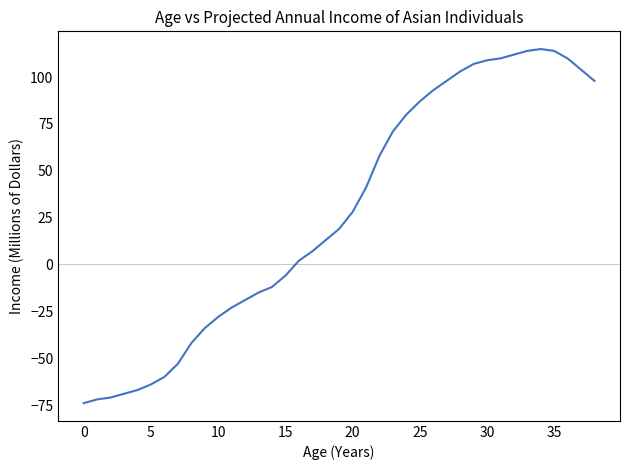

What is the smallest value displayed?

-74